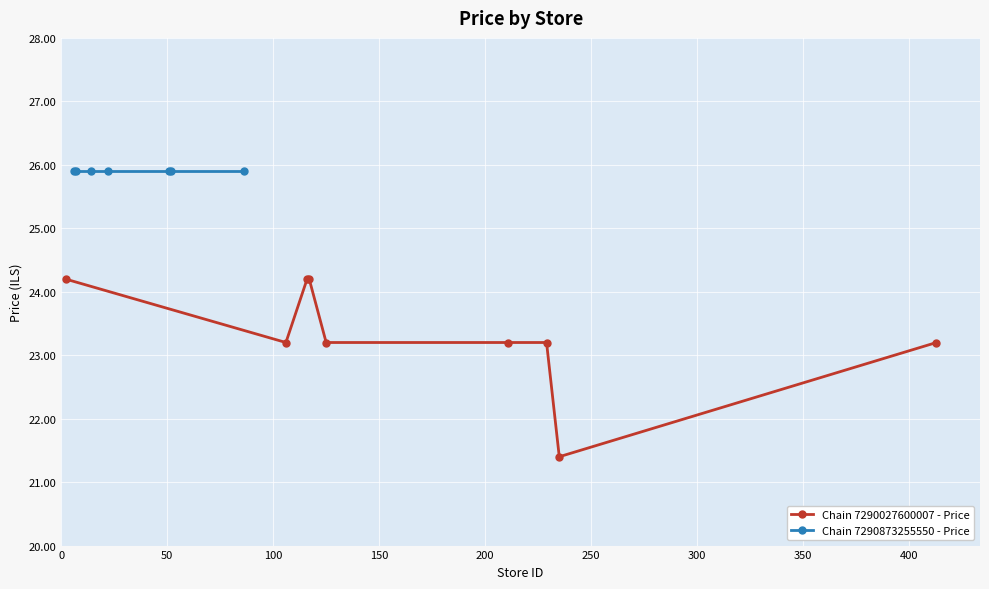

What is the value of the Chain 7290027600007 - Price point at the 1st from the left?

24.2